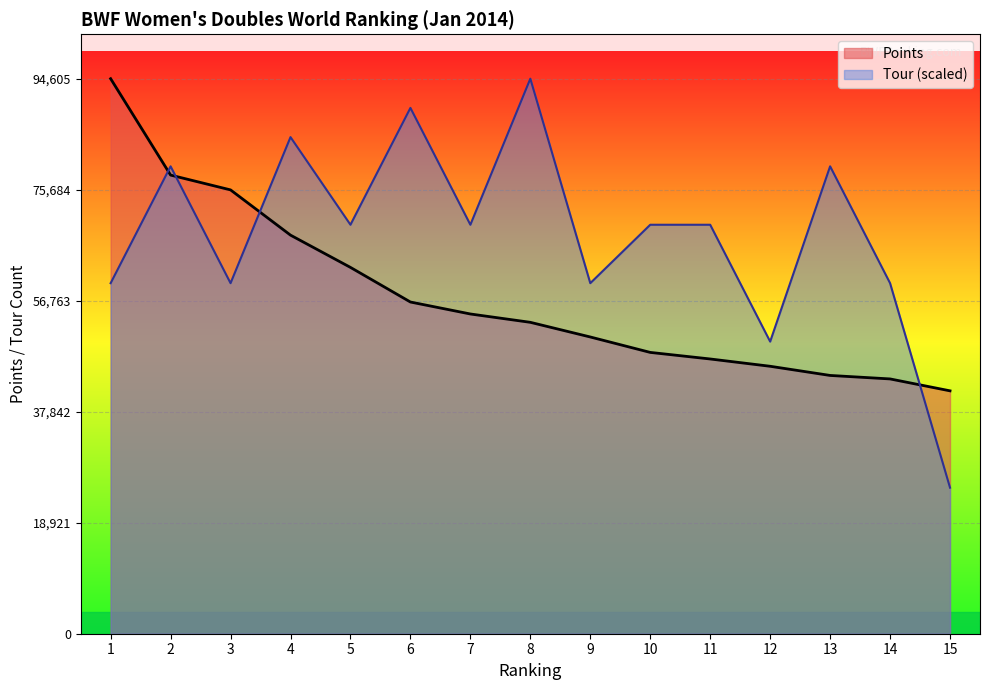

Reading left to right, what are all the values shown in this chart?

Points: 1=94605.4	2=78175.6	3=75650.0	4=67940.2	5=62440.0	6=56540.0	7=54500.0	8=53078.5	9=50580.0	10=47950.0	11=46830.0	12=45586.9	13=44023.8	14=43430.0	15=41400.0
Tour: 1=59750.8	2=79667.7	3=59750.8	4=84646.9	5=69709.2	6=89626.2	7=69709.2	8=94605.4	9=59750.8	10=69709.2	11=69709.2	12=49792.3	13=79667.7	14=59750.8	15=24896.2